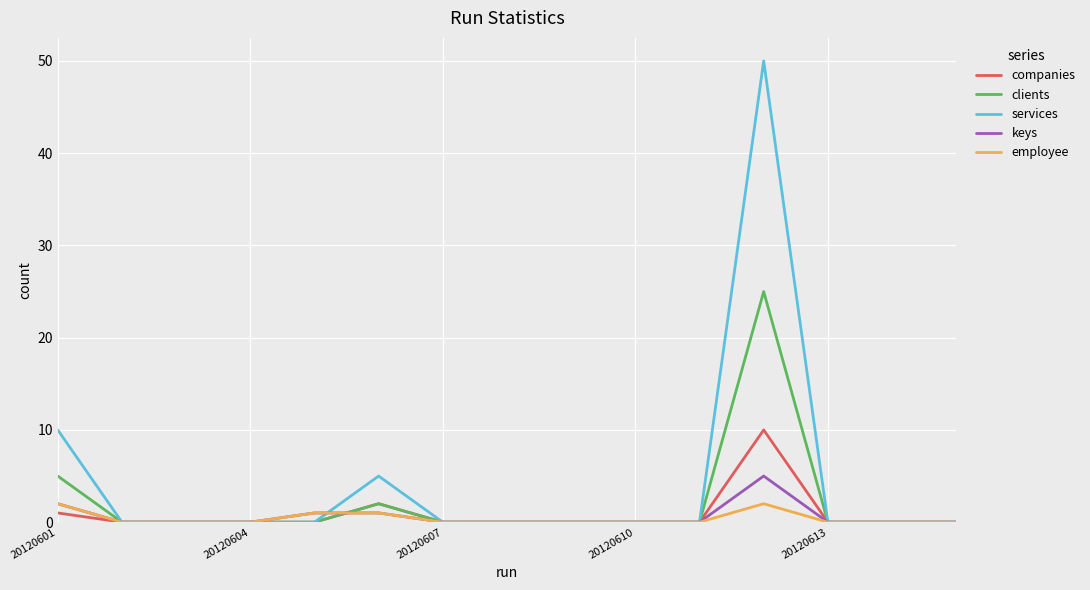

What is the highest value of the employee series?

2